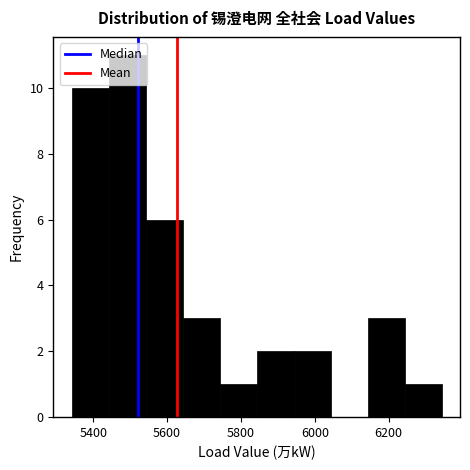

How tall is the bar that spans 6140 to 6240 on the x-axis? Neither the bar edges nor the heights are printed on the chart, so give them approximately, as read against the axes.

3